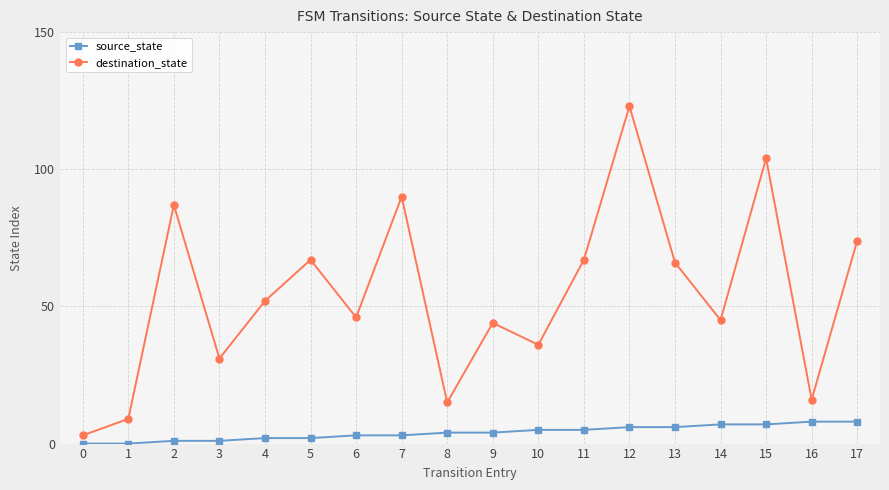

Reading right to left, extract all data points from this chart.

source_state: 17=8	16=8	15=7	14=7	13=6	12=6	11=5	10=5	9=4	8=4	7=3	6=3	5=2	4=2	3=1	2=1	1=0	0=0
destination_state: 17=74	16=16	15=104	14=45	13=66	12=123	11=67	10=36	9=44	8=15	7=90	6=46	5=67	4=52	3=31	2=87	1=9	0=3